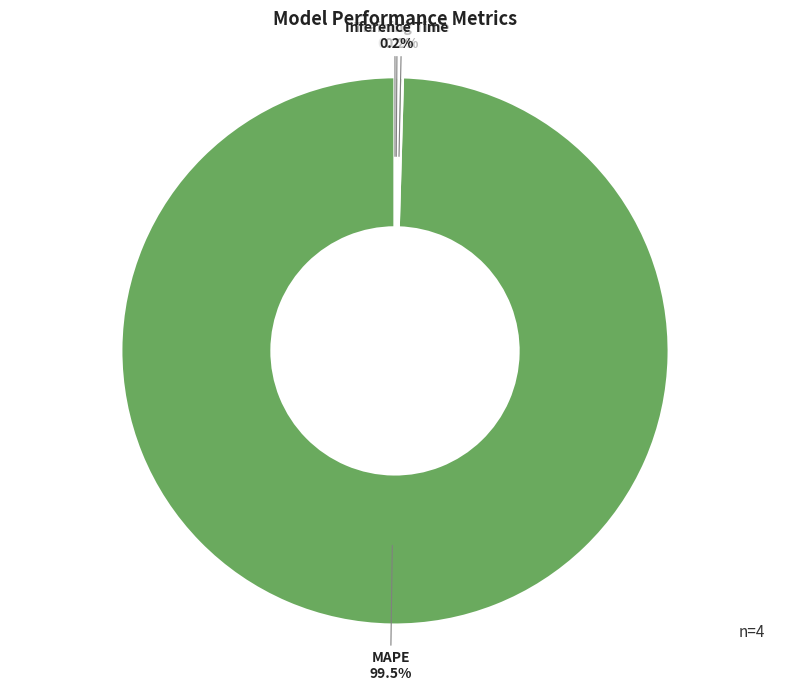

To the nearest percent, what is the difference between the largest and smallest slice percentages?

100%